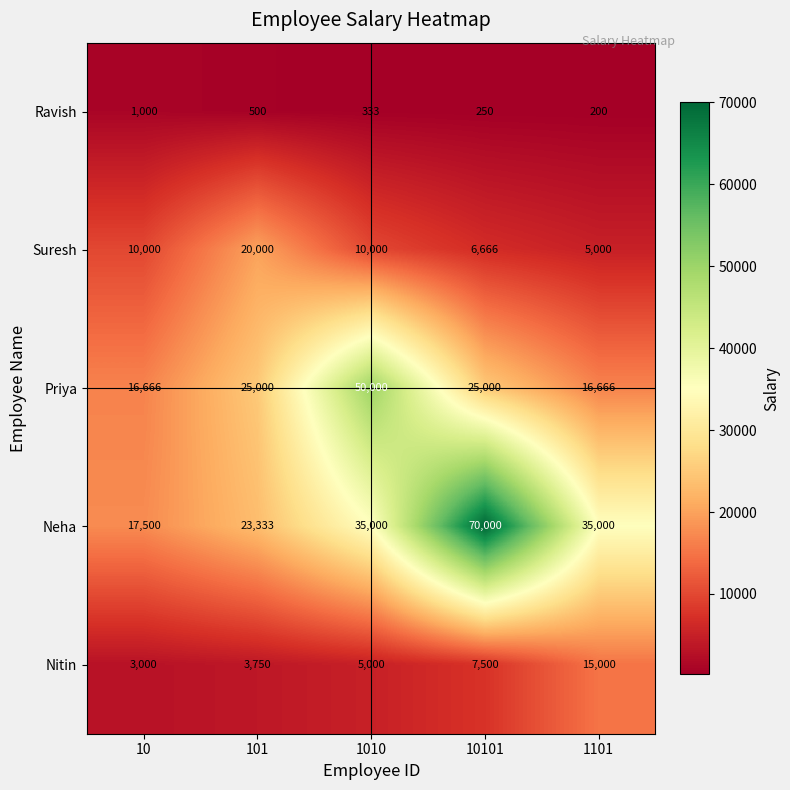

What is the spread (max minus min) of values at 10101?

69750